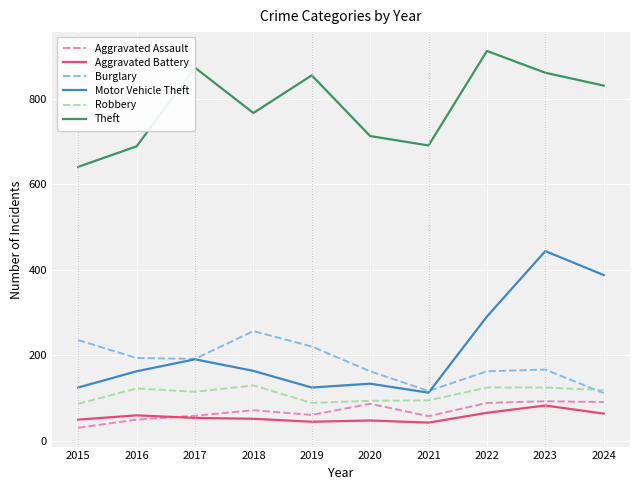

What is the sum of the Motor Vehicle Theft values at 2024 and 2017?

579